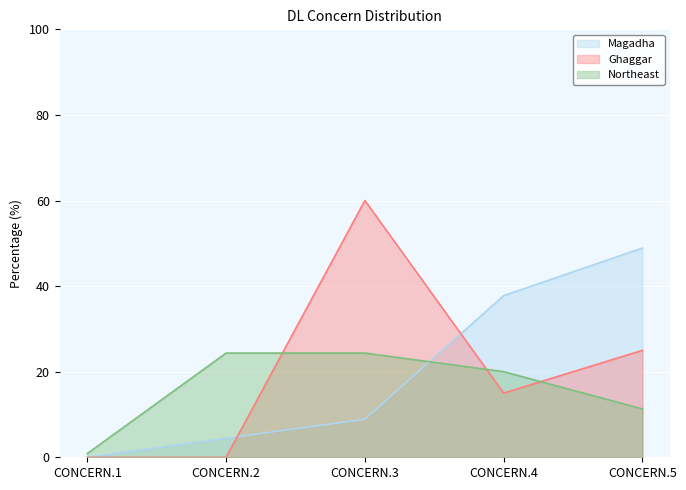

The value of Magadha at CONCERN.3 is 8.9. True or false?

True